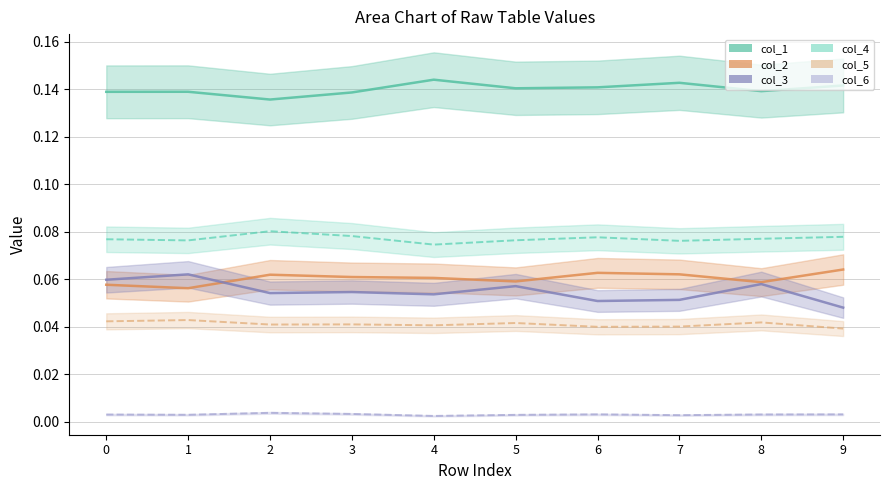

What is the sum of the col_1 values at 4 and 2?

0.3